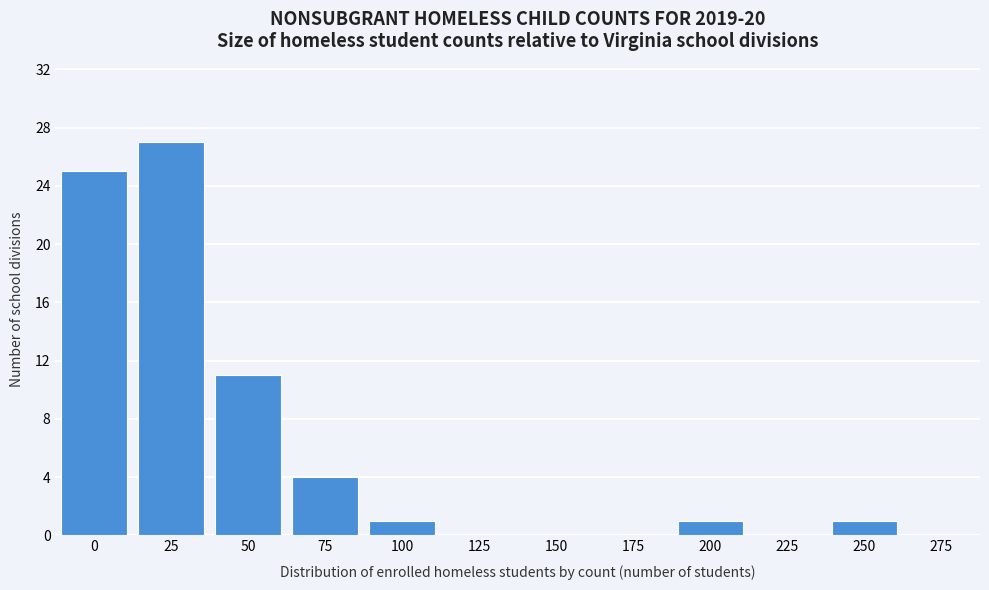

Reading left to right, transcribe all the data shown in this chart.

0=25	25=27	50=11	75=4	100=1	125=0	150=0	175=0	200=1	225=0	250=1	275=0